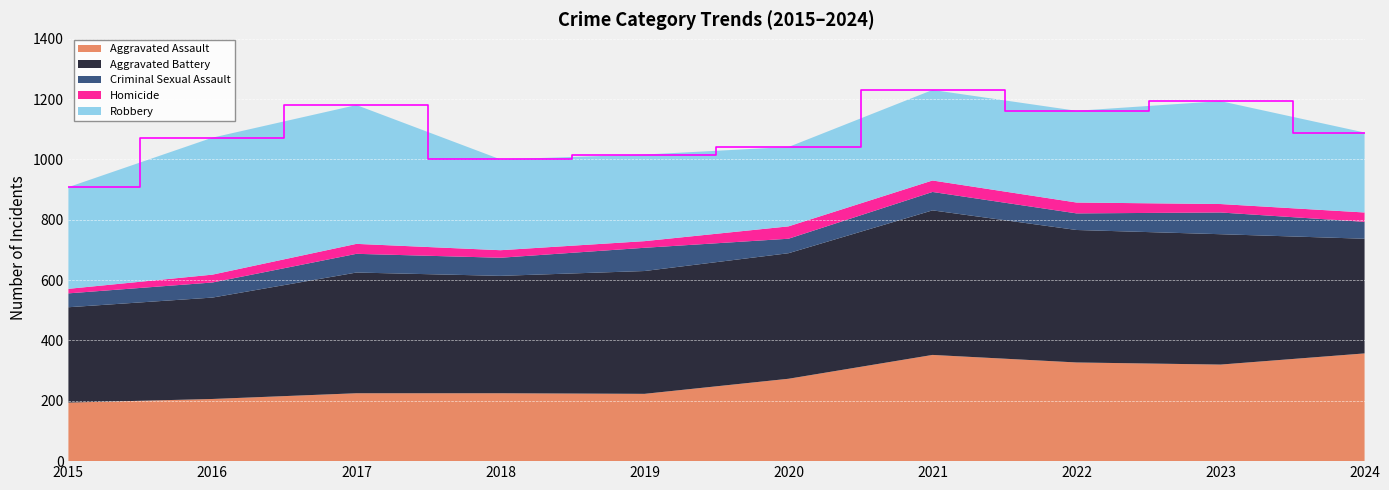

Reading left to right, transcribe all the data shown in this chart.

Aggravated Assault: 194	206	225	225	223	273	352	327	320	357
Aggravated Battery: 316	336	400	389	407	416	479	439	432	380
Criminal Sexual Assault: 46	50	62	60	77	48	61	55	72	56
Homicide: 15	26	33	25	22	41	38	36	28	31
Robbery: 337	454	460	301	287	263	300	304	341	265